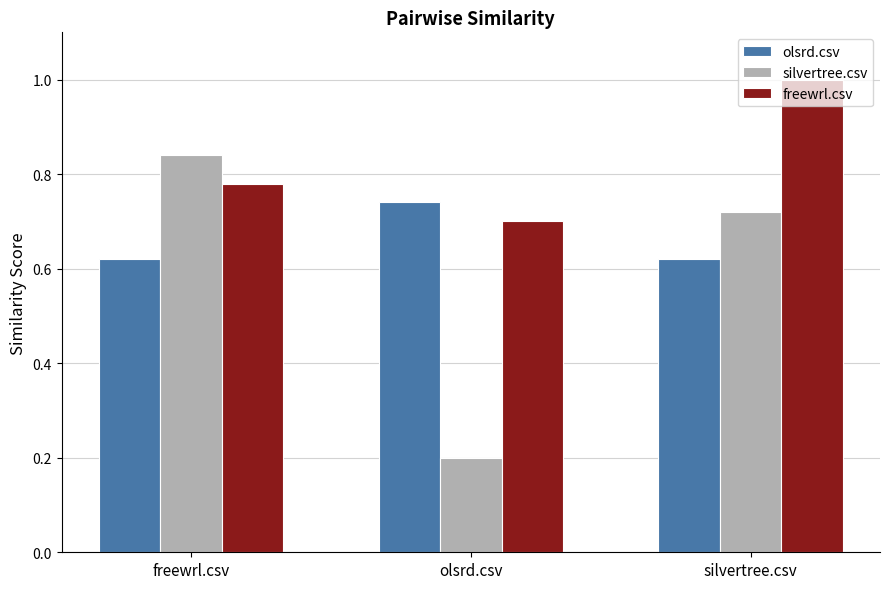

List the series in order of their overall mean, highest first.

freewrl.csv, olsrd.csv, silvertree.csv